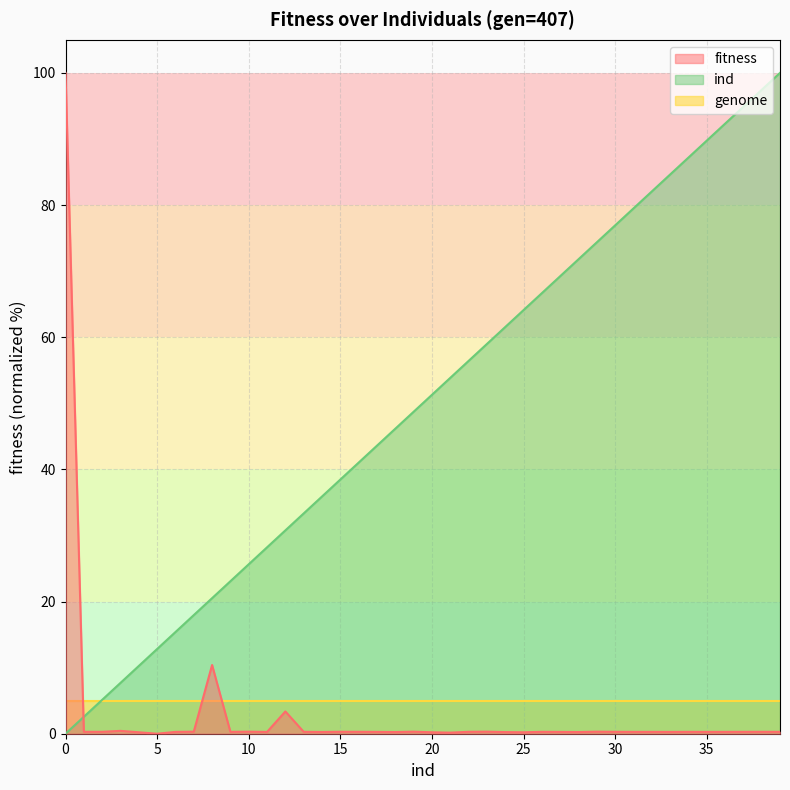

Which series changed the most between 32 and 36?

ind